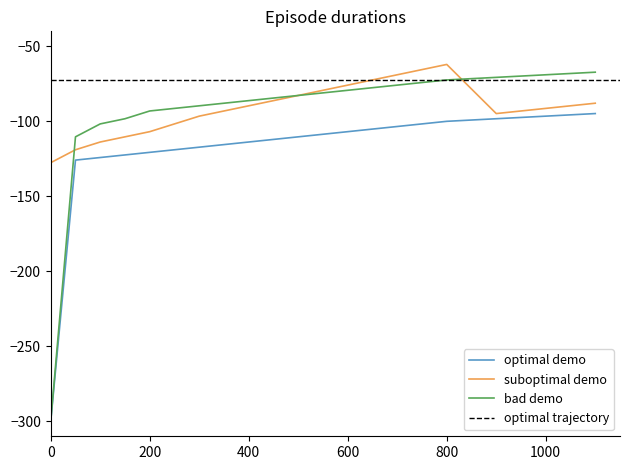

Which series has the largest total across all categories?

suboptimal demo